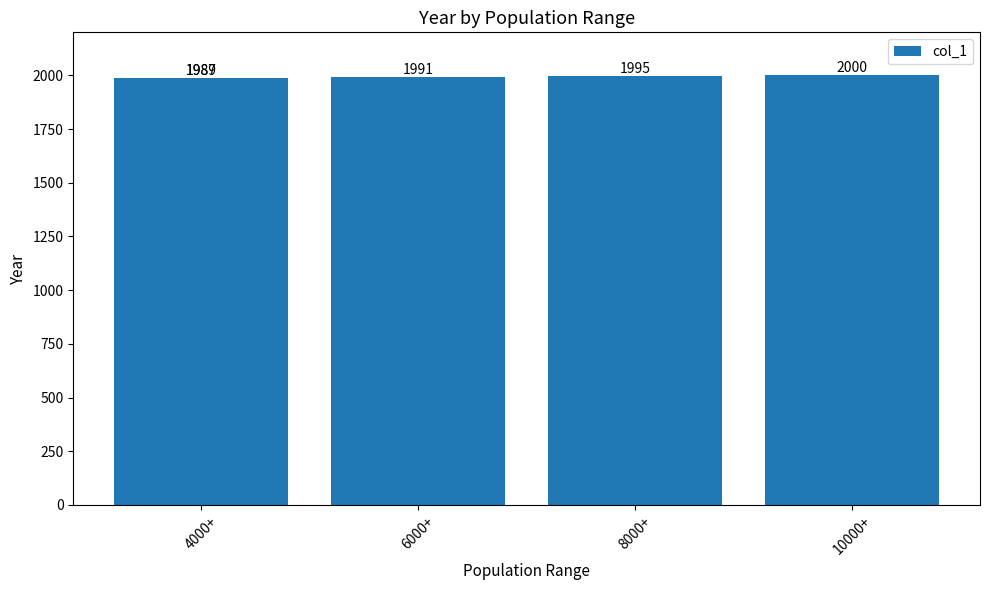

What is the difference between the second highest and second lowest values?

6